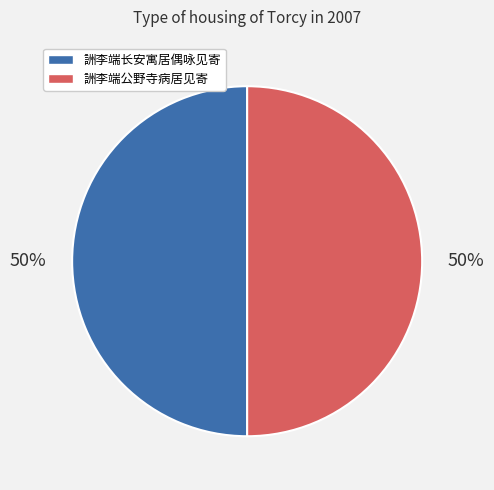

To the nearest percent, what portion does 詶李端公野寺病居见寄 represent?

50%